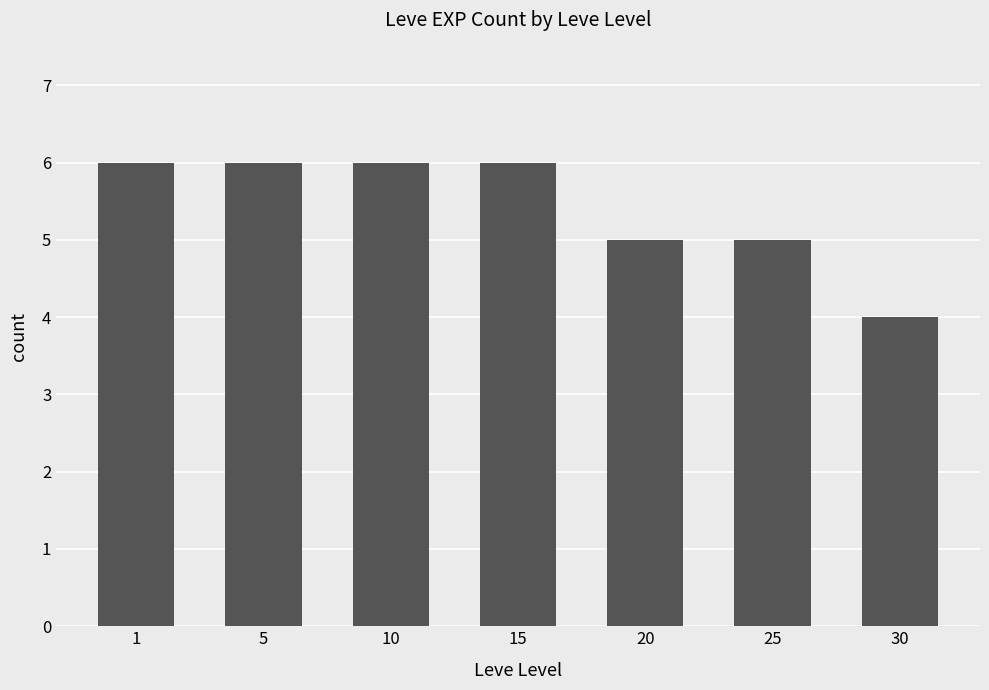

The value at 20 is 5. True or false?

True